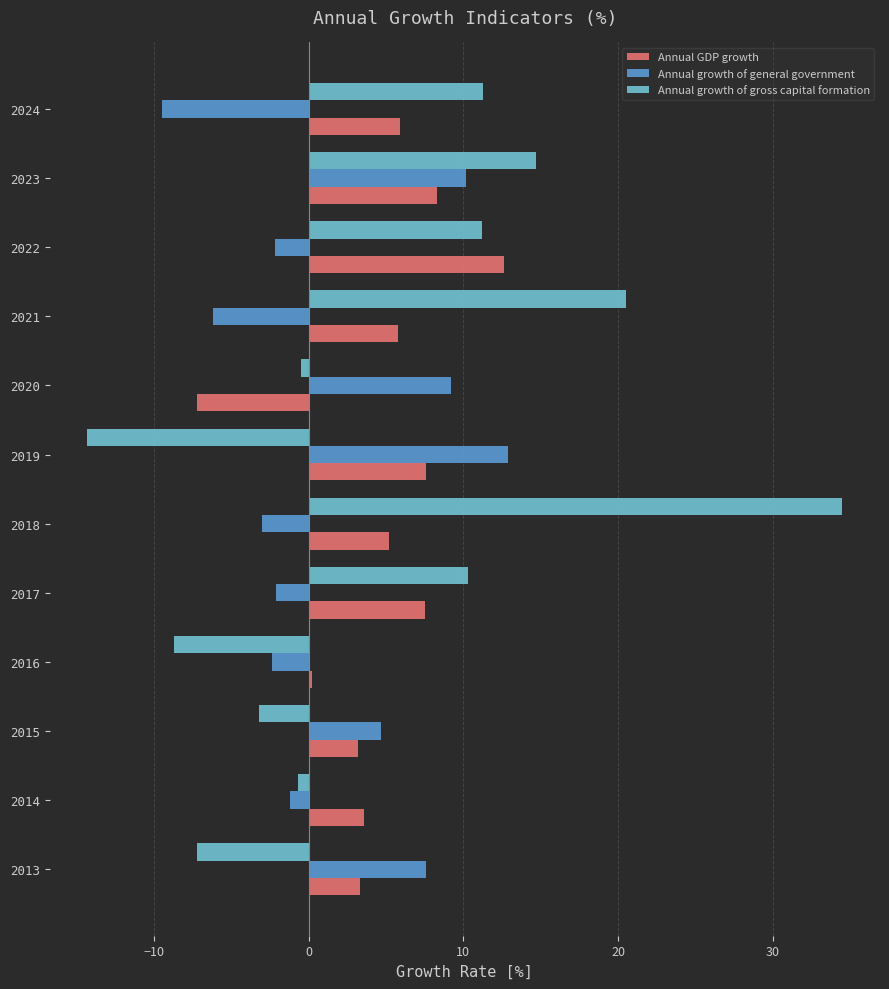

At which label does Annual growth of general government reach its peak?

2019